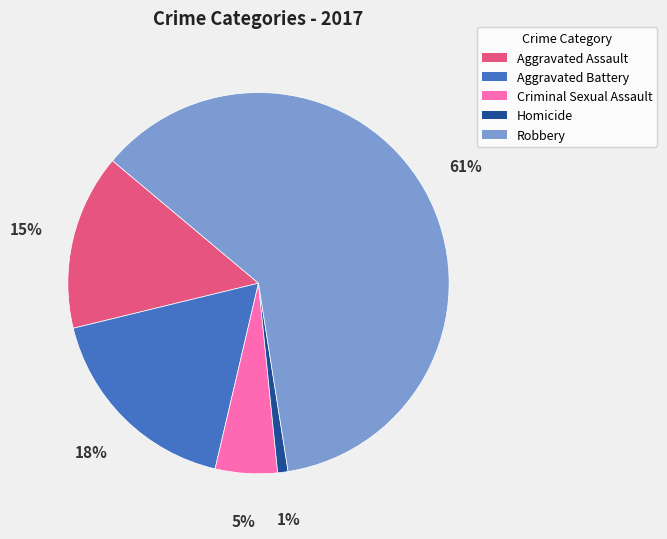

Is it true that Criminal Sexual Assault is 12% of the pie?

False